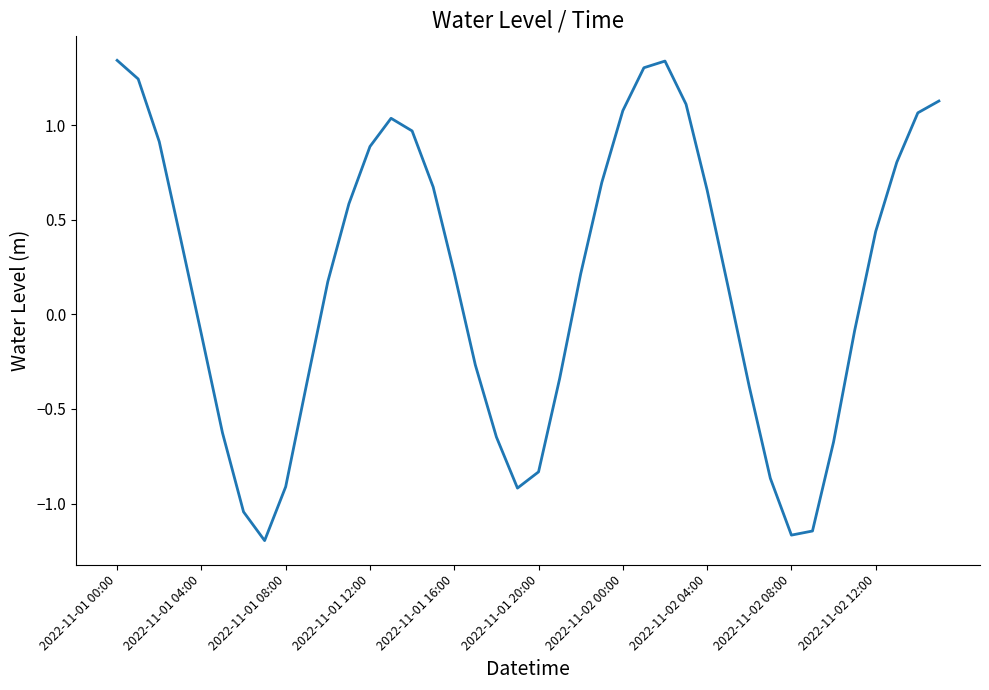

What is the difference between the maximum and minimum values?

2.5